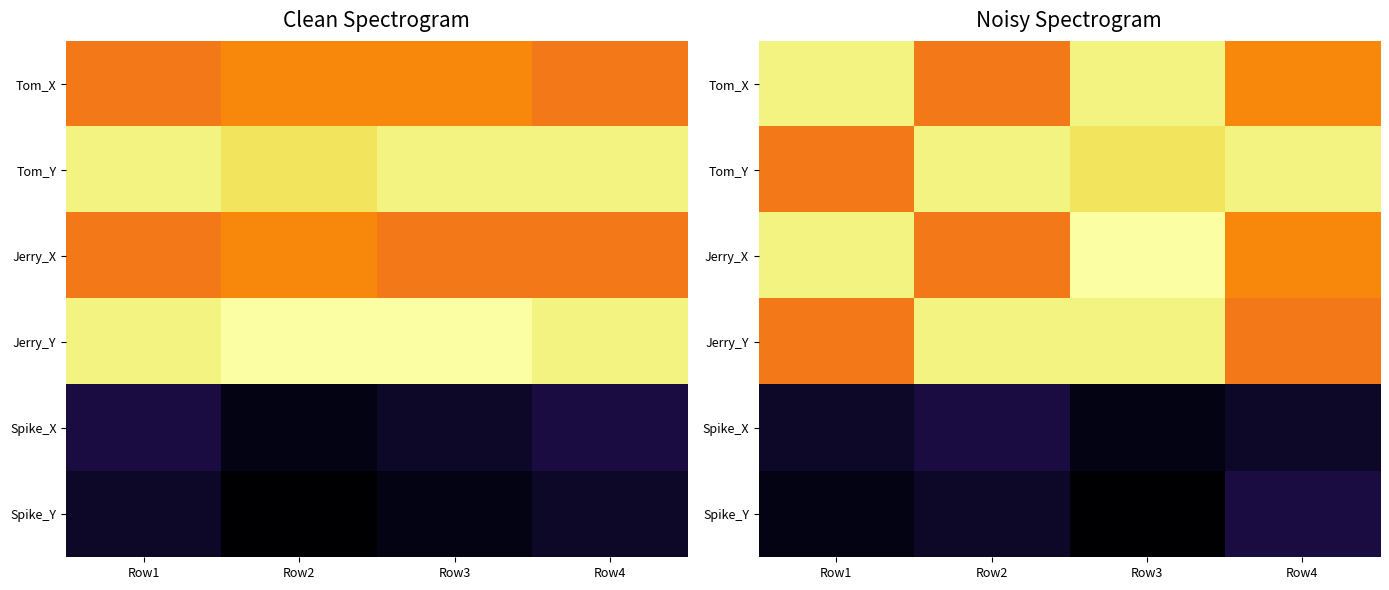

At how many categories does at least one series exceed 21?

4